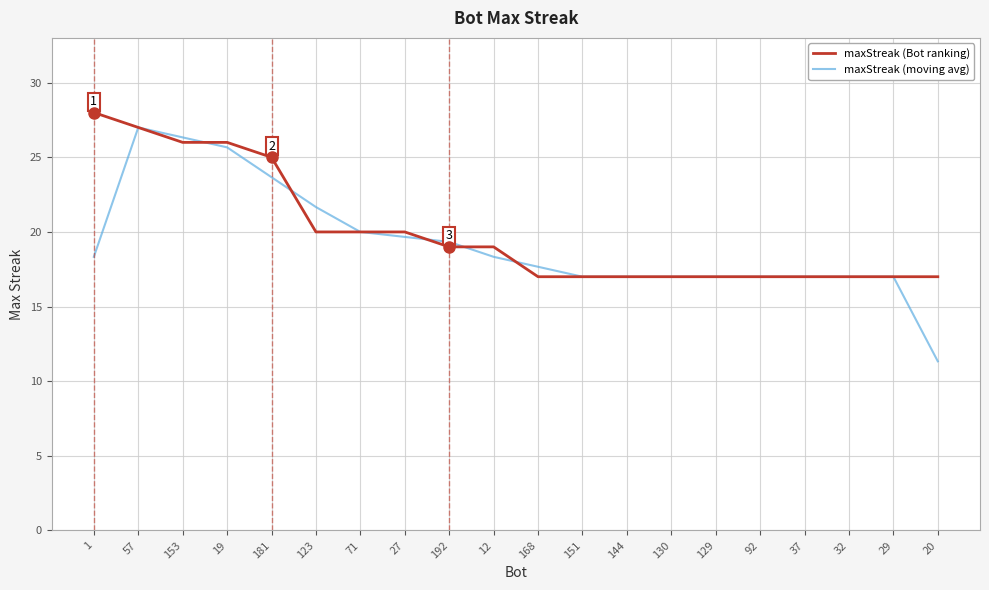

Which series has the largest range (max minus min)?

maxStreak (moving avg)